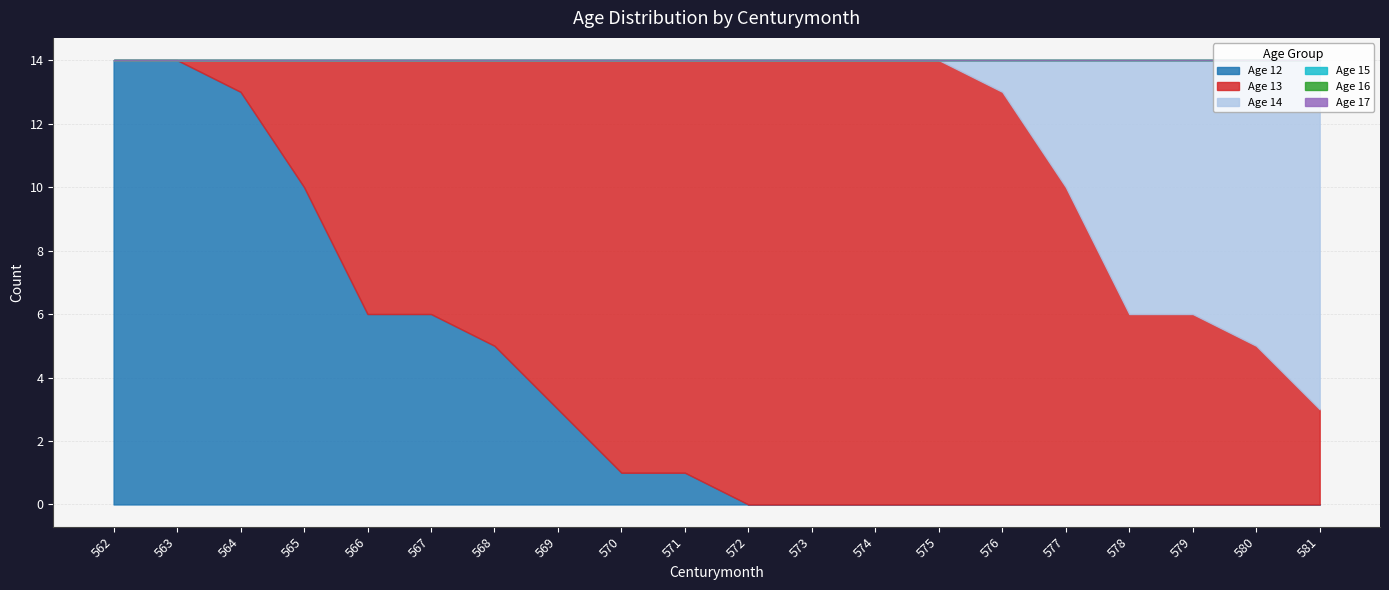

Rank the series at 562 from lowest to highest value.

Age 13, Age 14, Age 15, Age 16, Age 17, Age 12